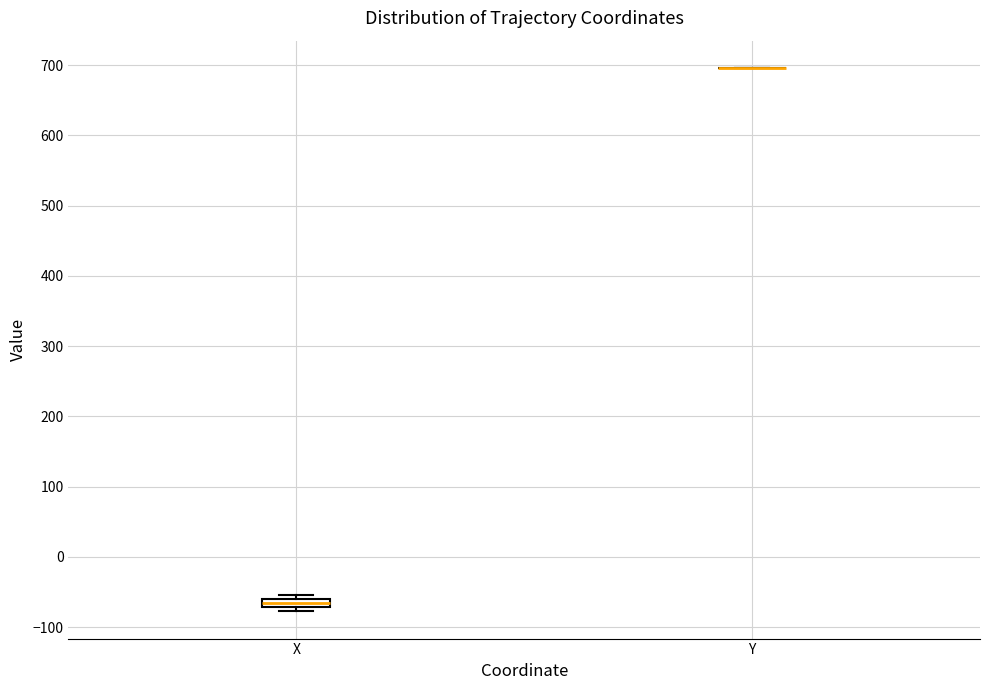

Comparing the boxes themselves (not the whiskers), which one is the tallest?

X